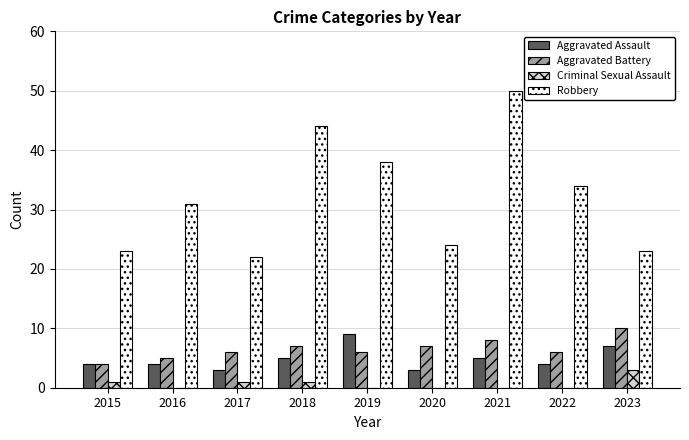

The value of Aggravated Battery at 2019 is 6. True or false?

True